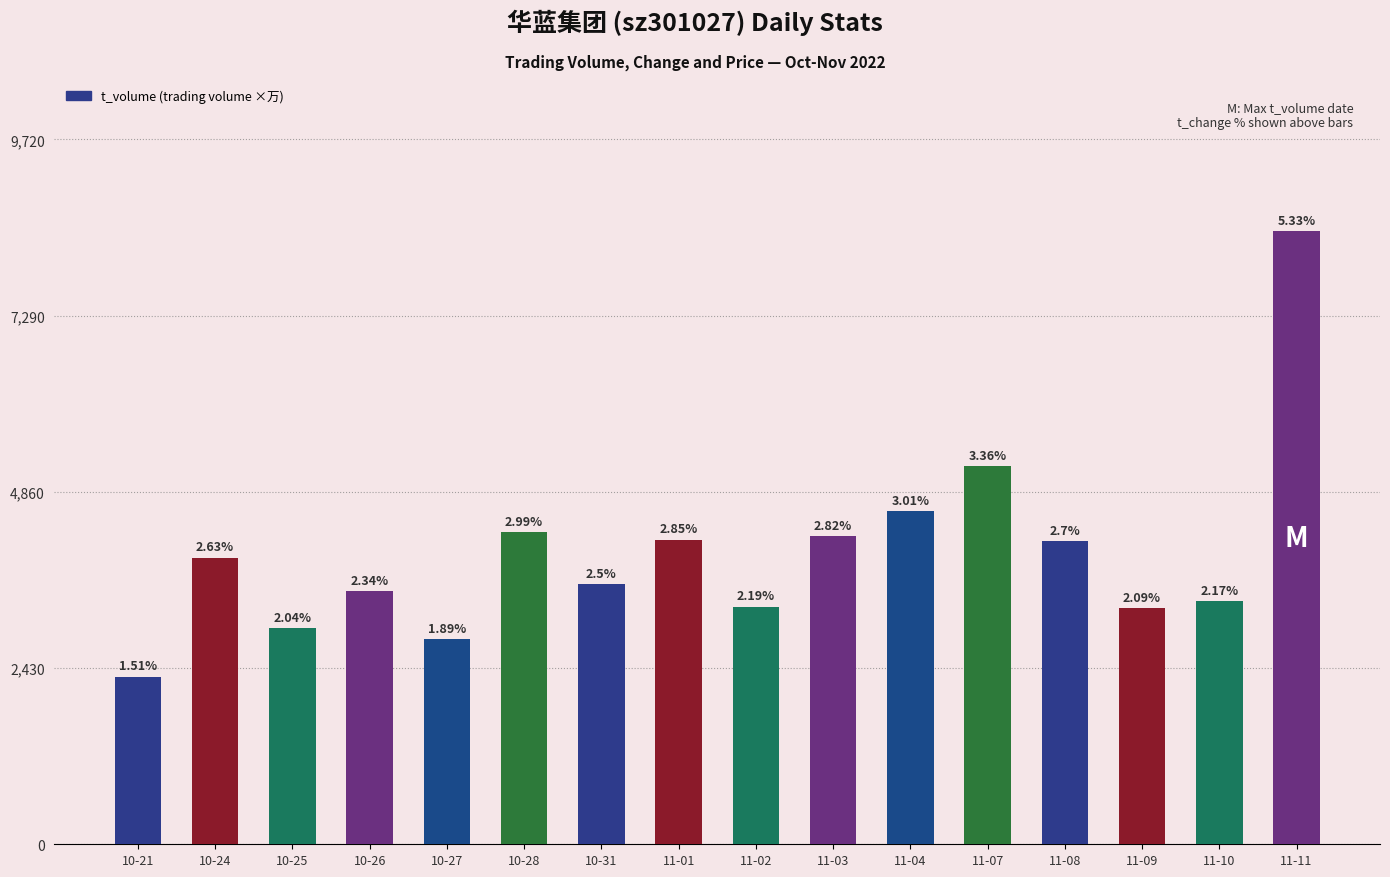

True or false: the data shows 3950 at 10-24.

True